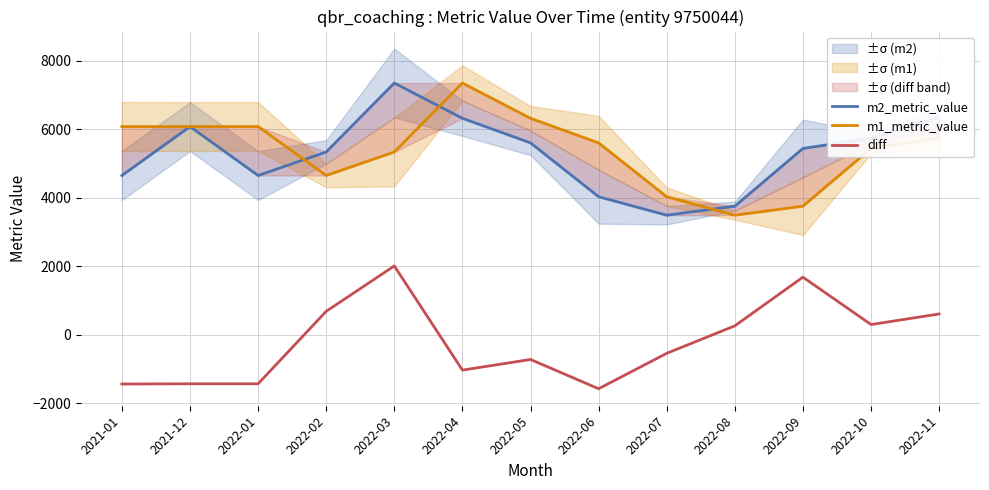

What is the difference between the maximum and minimum values in the m2_metric_value series?

3858